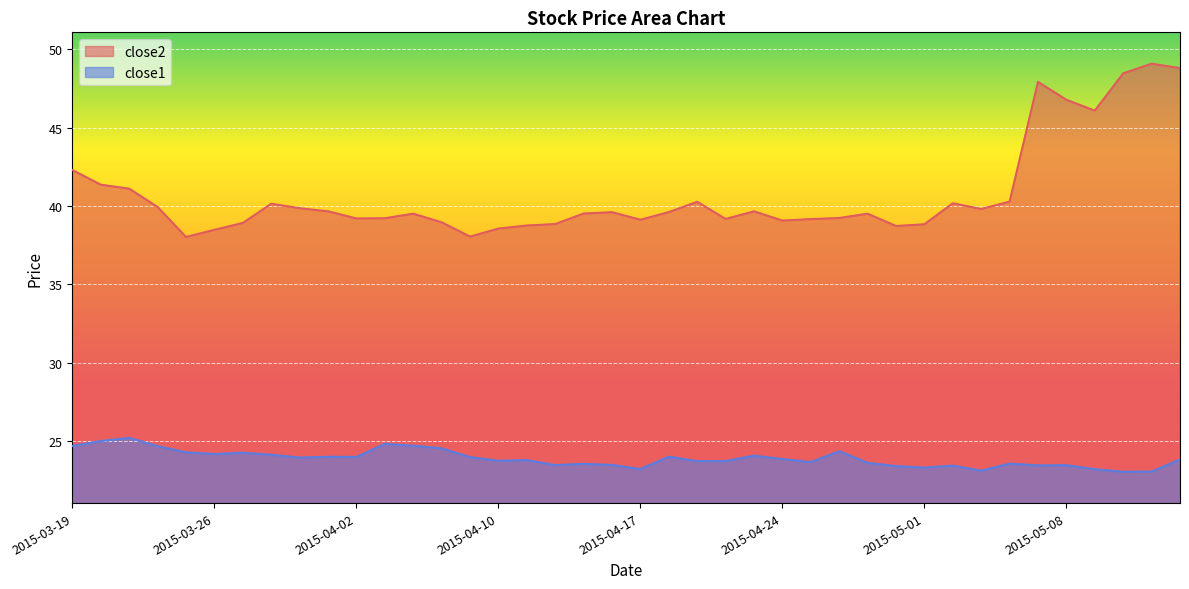

At 2015-05-05, list the series in order from smallest to largest.

close1, close2